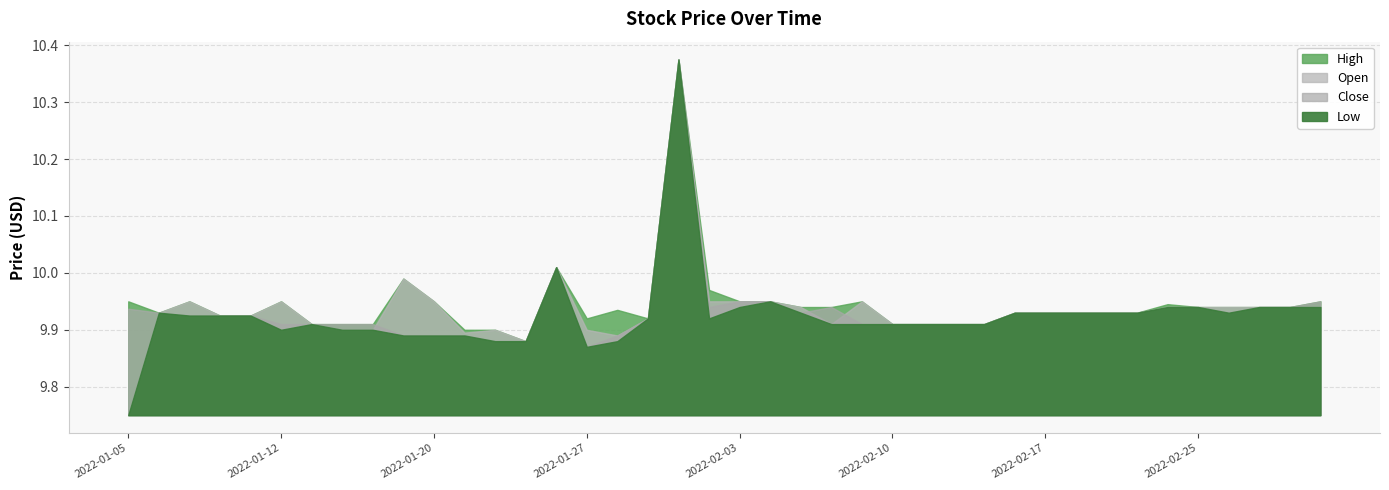

True or false: Close and Open intersect in this chart.

True